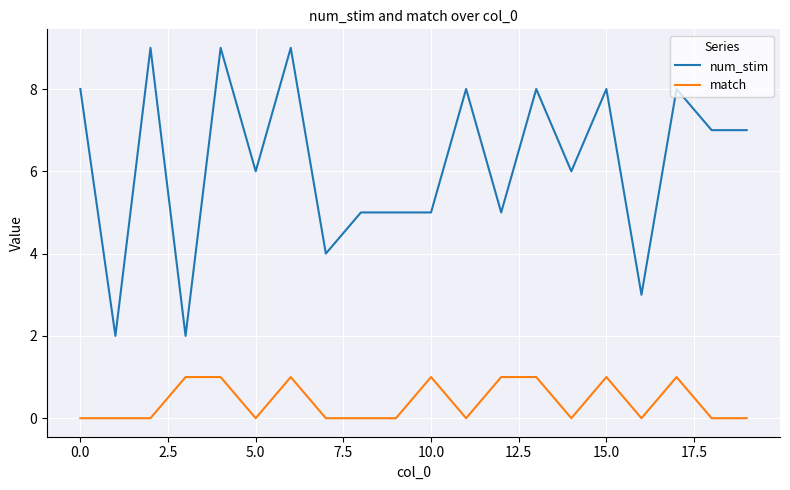

Rank the series by their maximum value, from lowest to highest.

match, num_stim